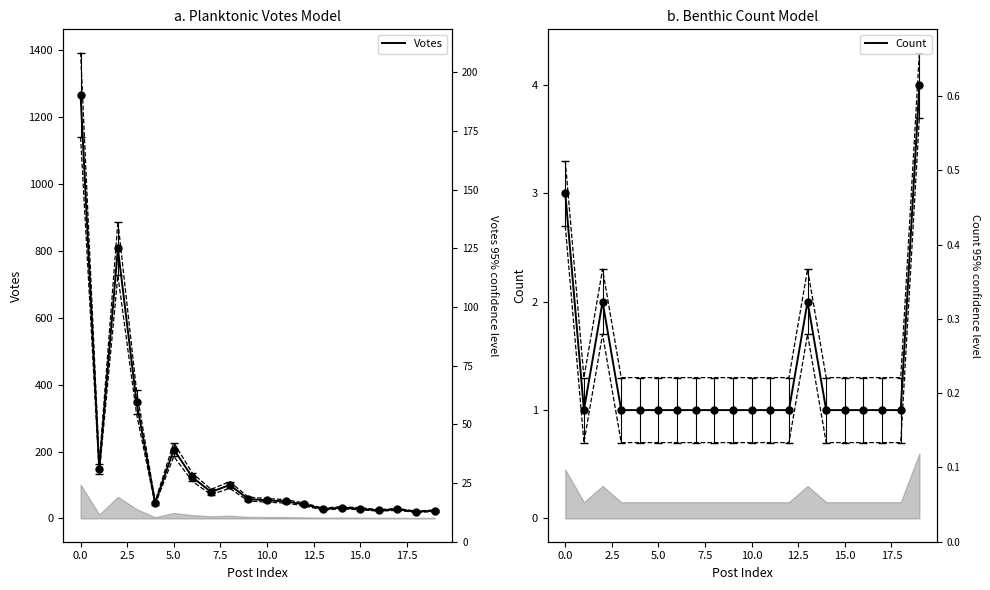

How many values in the Votes series are below 54?

10